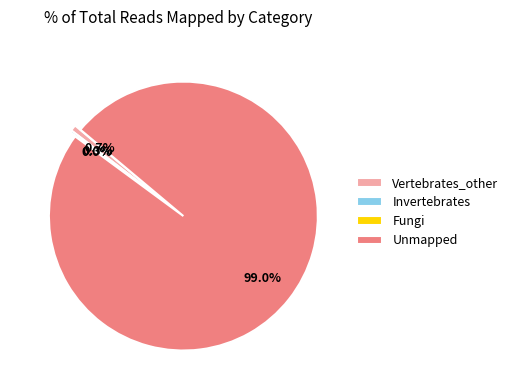

To the nearest percent, what is the combined percentage of Unmapped and Invertebrates?

99%